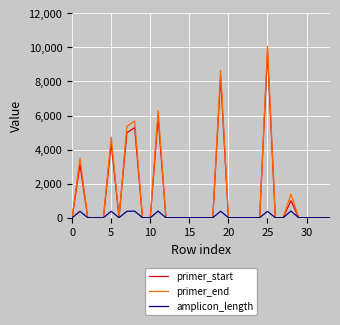

How many values in the primer_start series exceed 0?

8